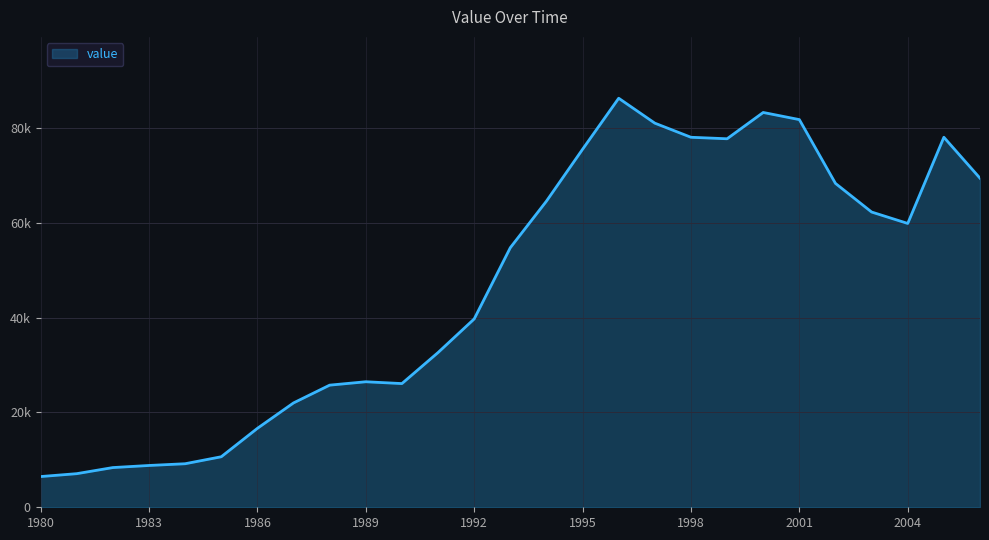

List the labels in order of value, largest first.

1996, 2000, 2001, 1997, 2005, 1998, 1999, 1995, 2006, 2002, 1994, 2003, 2004, 1993, 1992, 1991, 1989, 1990, 1988, 1987, 1986, 1985, 1984, 1983, 1982, 1981, 1980